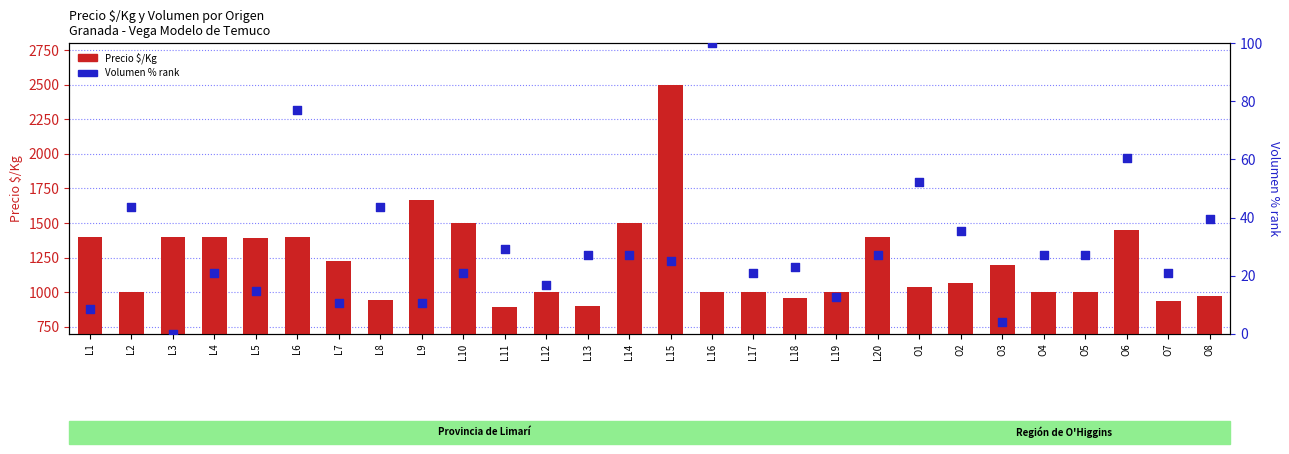

At how many categories does at least one series exceed 1896?

1